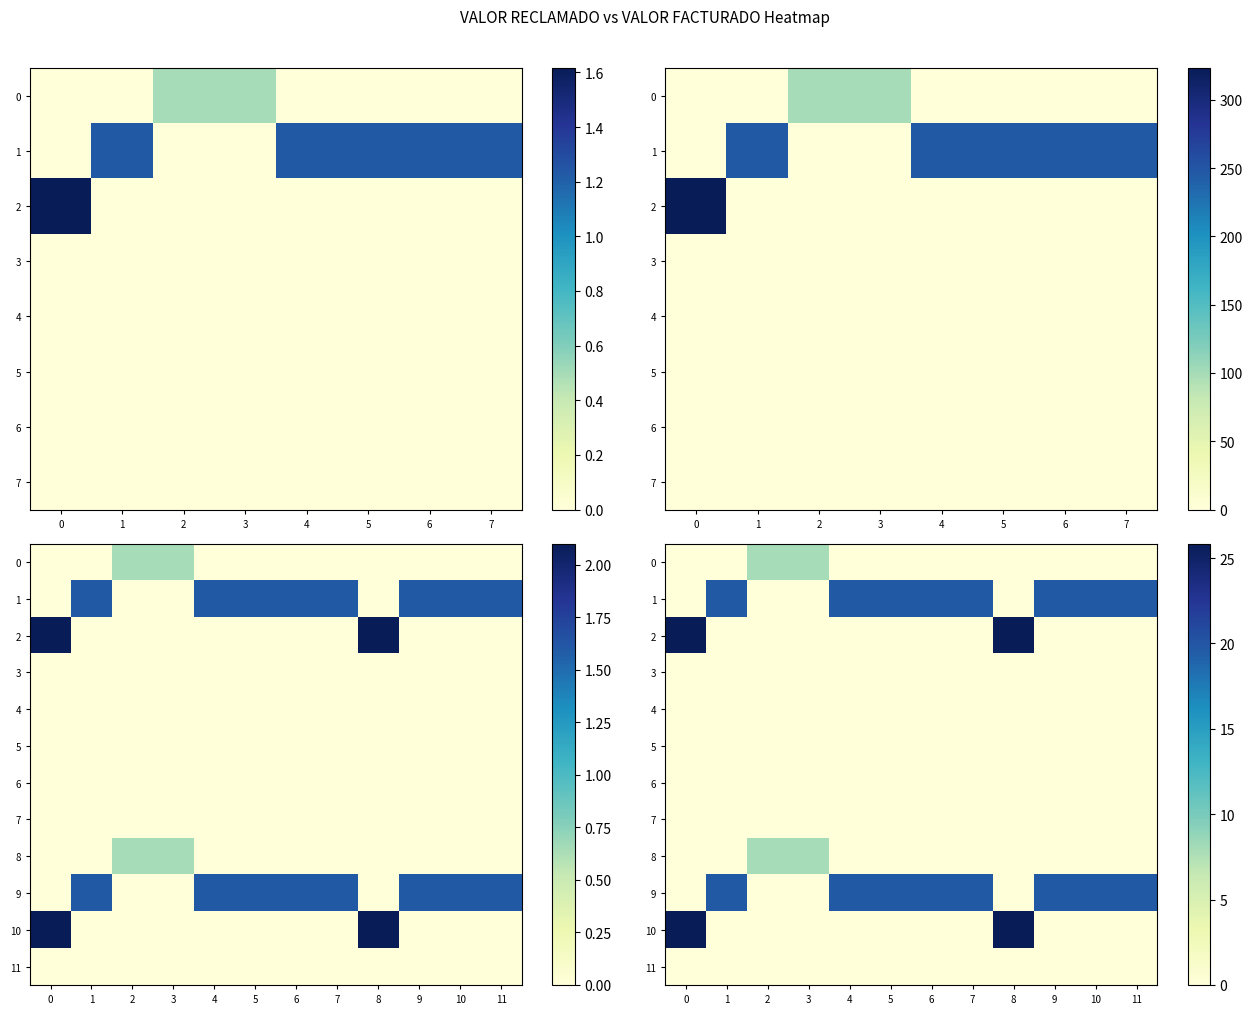

What is the average value of the row_10 series?

4.3